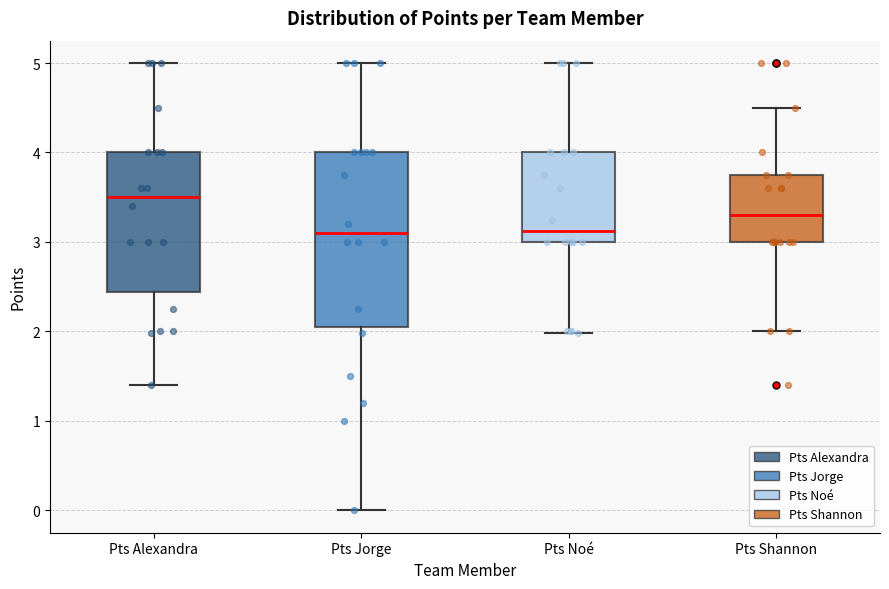

Comparing the boxes themselves (not the whiskers), which one is the tallest?

Pts Jorge